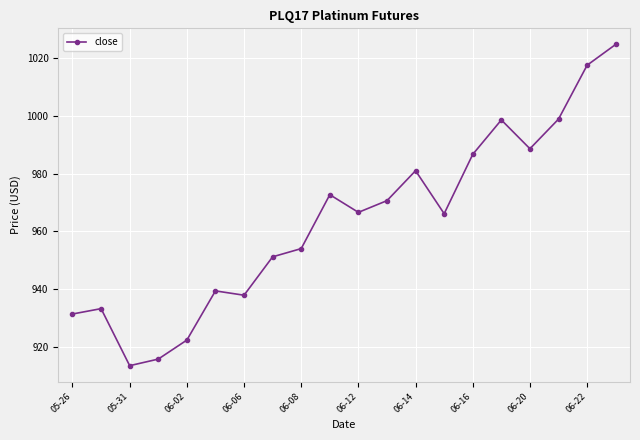

Does the chart have visible grid lines?

Yes